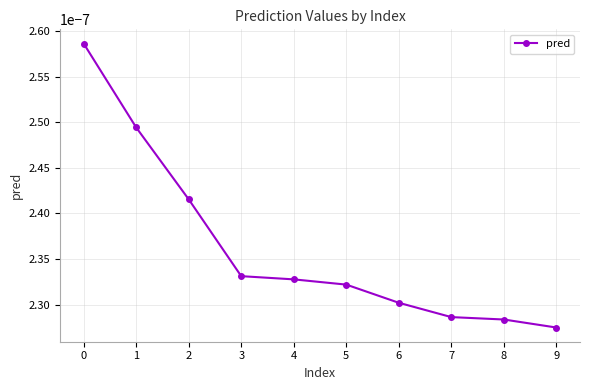

Which label corresponds to the smallest value in the chart?

9